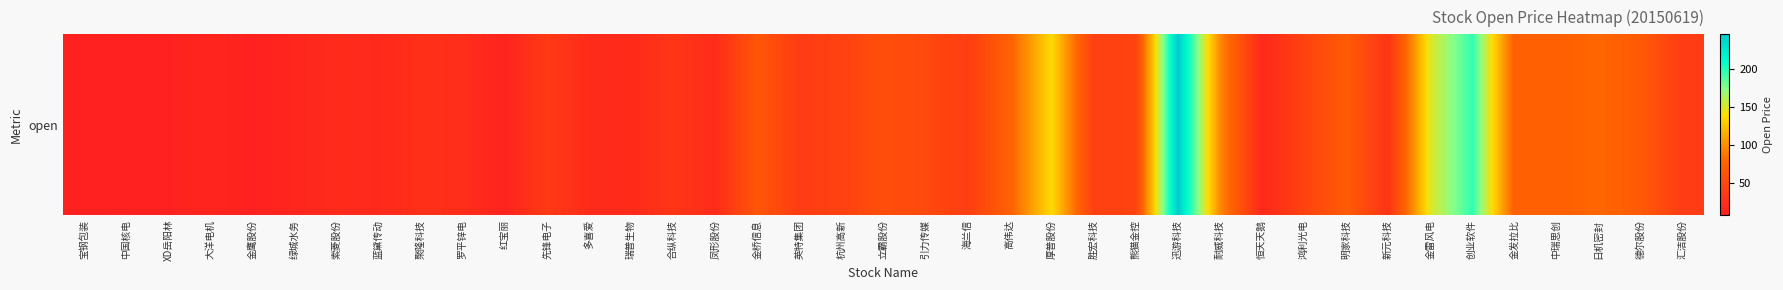

Rank the categories by value from highest to lowest.

迅游科技, 创业软件, 金雷风电, 厚普股份, 耐威科技, 日机密封, 高伟达, 中瑞思创, 金发拉比, 明家科技, 德尔股份, 金桥信息, 立霸股份, 引力传媒, 熊猫金控, 鸿利光电, 杭州高新, 胜宏科技, 海兰信, 英特集团, 汇洁股份, 先锋电子, 合纵科技, 新元科技, 聚隆科技, 罗平锌电, 凤形股份, 多喜爱, 瑞普生物, 索菱股份, 蓝黛传动, 恒天天鹅, 绿城水务, 大洋电机, 红宝丽, XD岳阳林, 金鹰股份, 中国核电, 宝钢包装